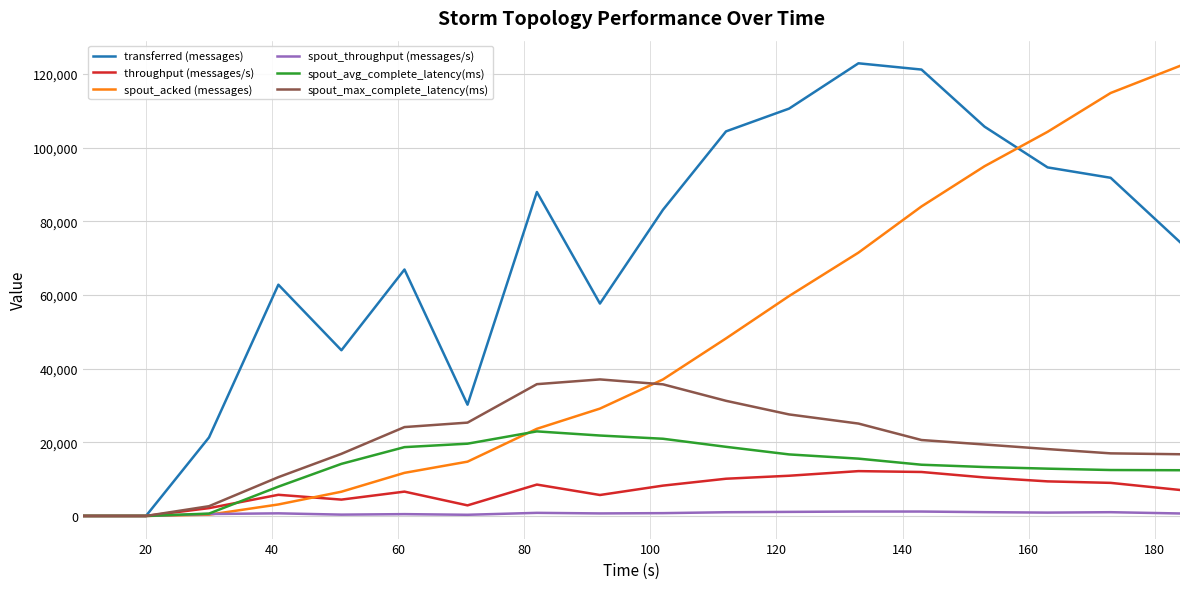

What is the highest value of the spout_acked (messages) series?

122180.0